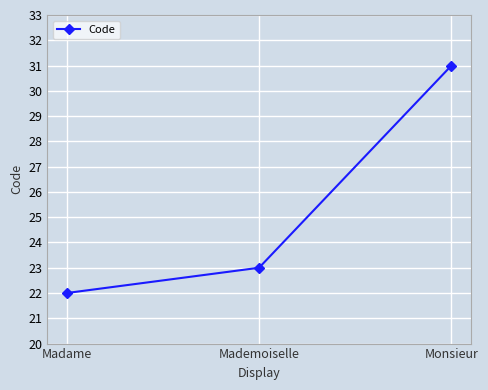

What is the change in value from Madame to Monsieur?

+9